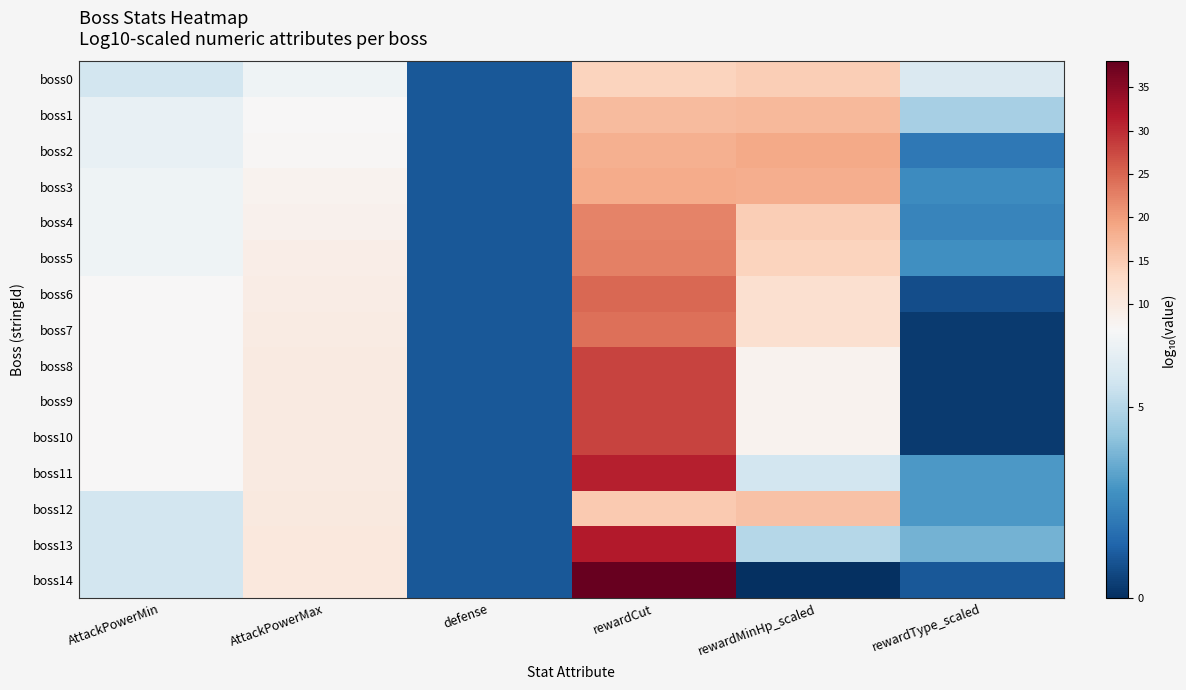

Rank the series at AttackPowerMin from lowest to highest value.

boss0, boss12, boss13, boss14, boss1, boss2, boss3, boss4, boss5, boss6, boss7, boss8, boss9, boss10, boss11